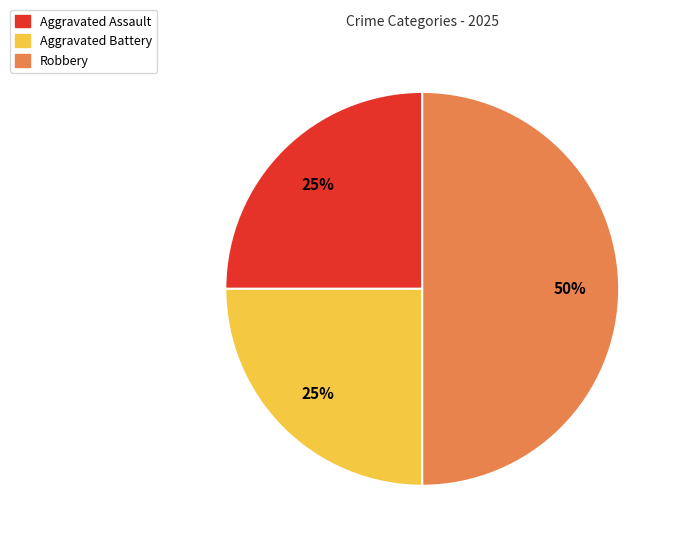

To the nearest percent, what is the difference between the largest and smallest slice percentages?

25%